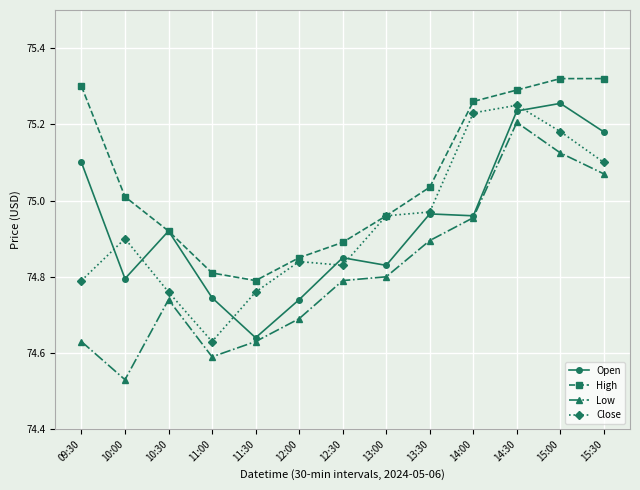

How many data points in High are above 75?

7